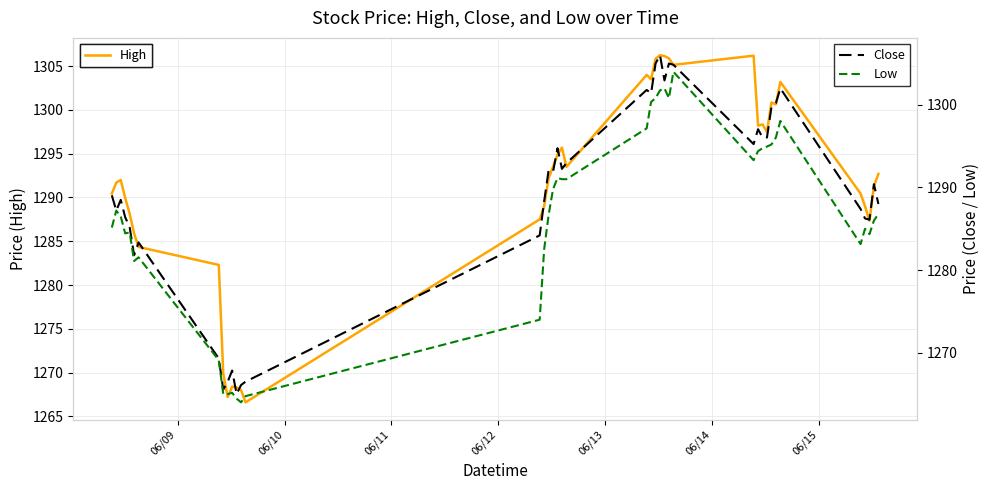

Which series has the largest range (max minus min)?

Close